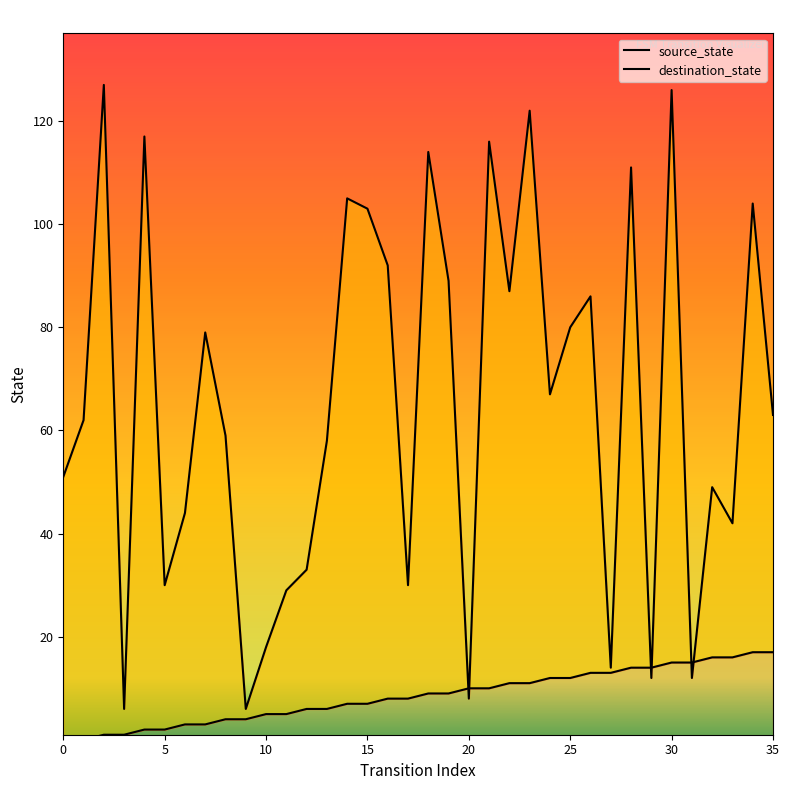

What is the label of the 26th point from the left?

25